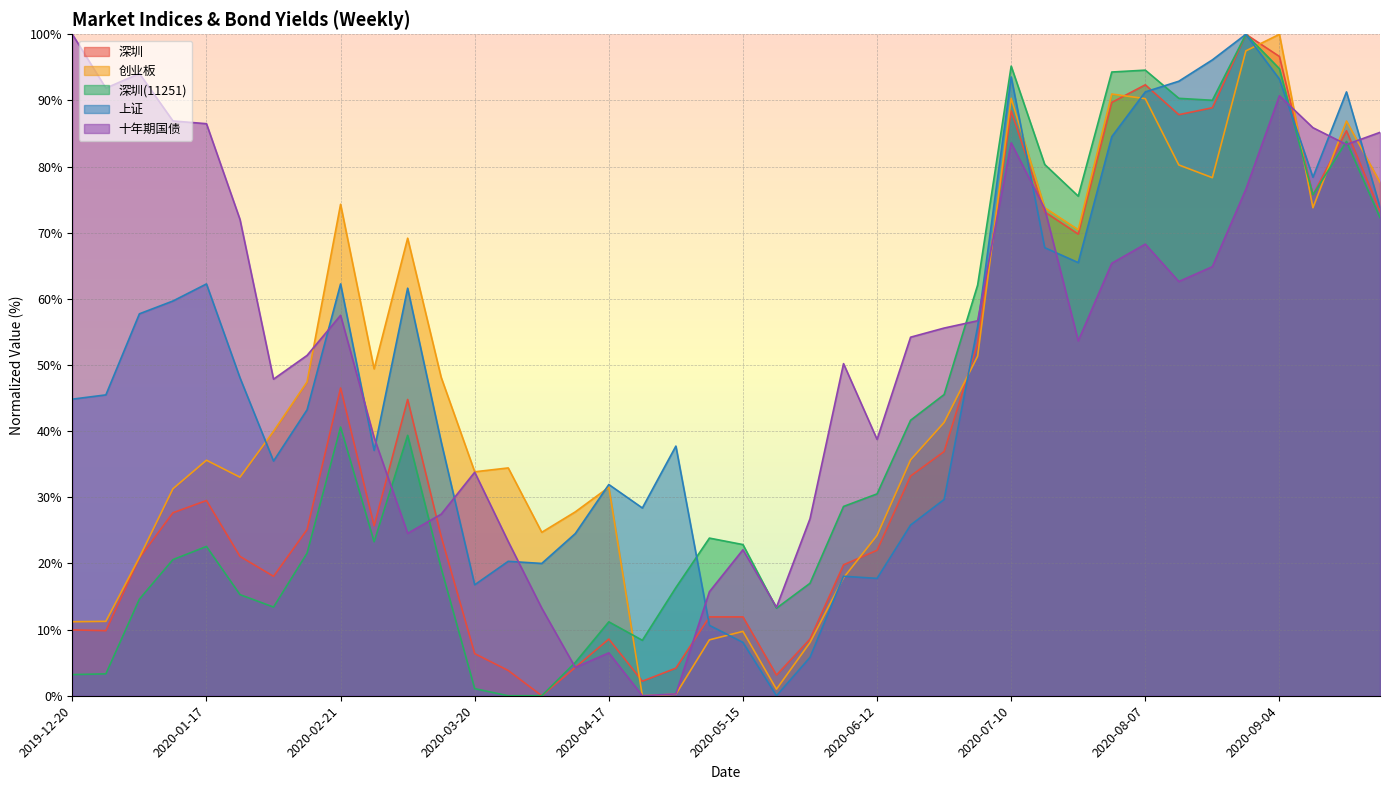

Which label corresponds to the smallest value in the chart?

2020-04-03